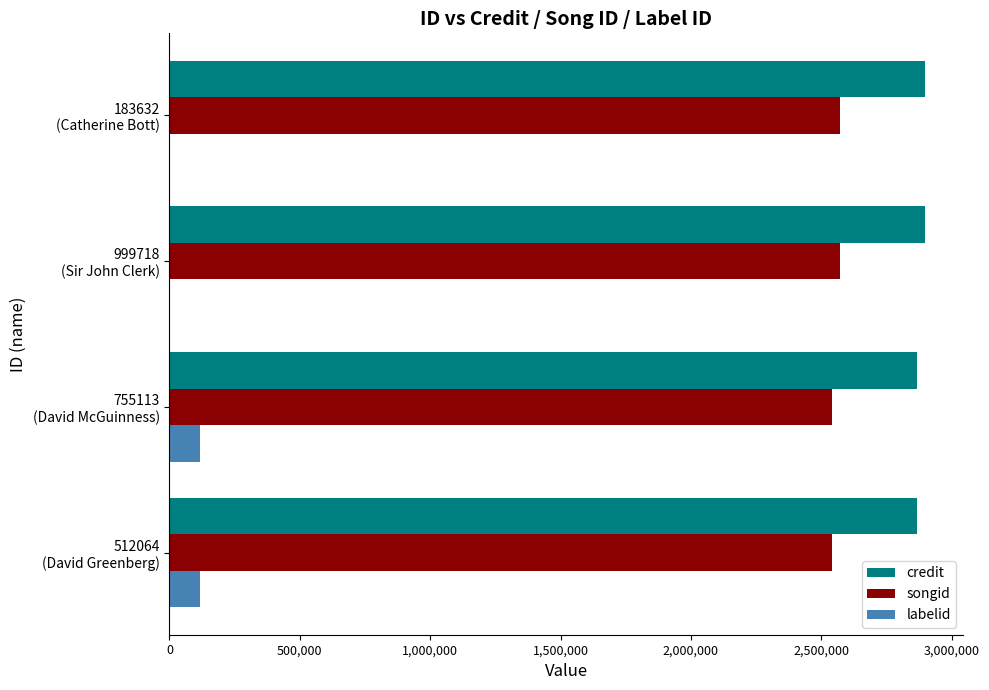

Which series has the largest total across all categories?

credit